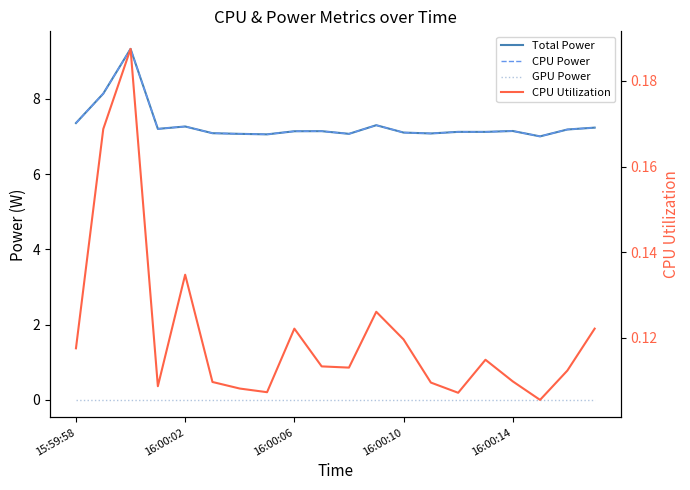

Reading left to right, transcribe all the data shown in this chart.

Total Power: 7.4	8.1	9.3	7.2	7.3	7.1	7.1	7.1	7.1	7.1	7.1	7.3	7.1	7.1	7.1	7.1	7.1	7.0	7.2	7.2
CPU Power: 7.4	8.1	9.3	7.2	7.3	7.1	7.1	7.1	7.1	7.1	7.1	7.3	7.1	7.1	7.1	7.1	7.1	7.0	7.2	7.2
GPU Power: 0.0	0.0	0.0	0.0	0.0	0.0	0.0	0.0	0.0	0.0	0.0	0.0	0.0	0.0	0.0	0.0	0.0	0.0	0.0	0.0
CPU Utilization: 0.1	0.2	0.2	0.1	0.1	0.1	0.1	0.1	0.1	0.1	0.1	0.1	0.1	0.1	0.1	0.1	0.1	0.1	0.1	0.1